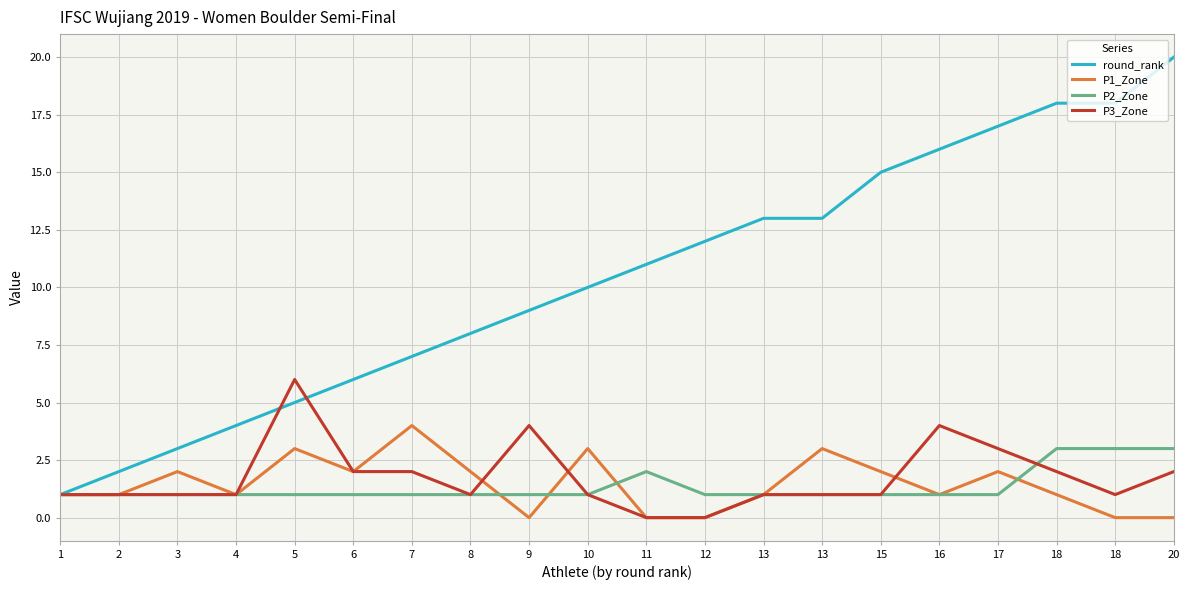

What are all the series names shown in the legend?

round_rank, P1_Zone, P2_Zone, P3_Zone